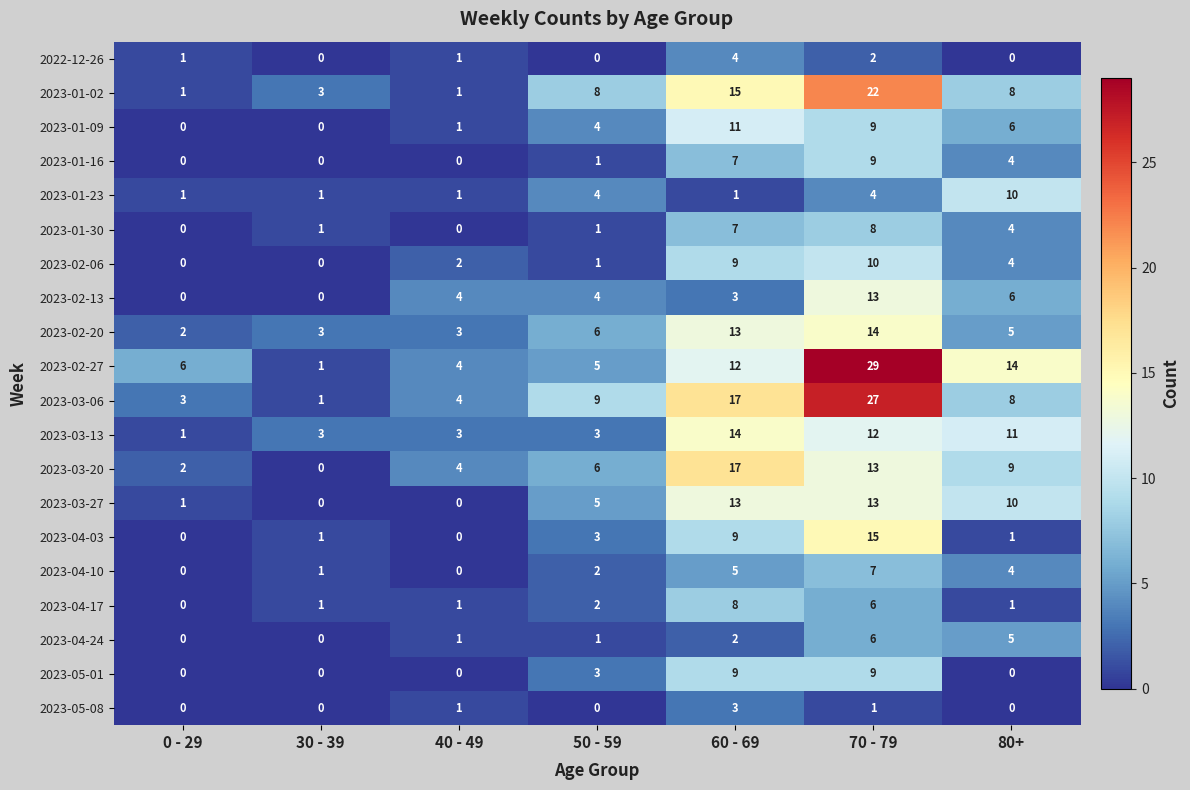

What is the maximum value shown in the chart?

29